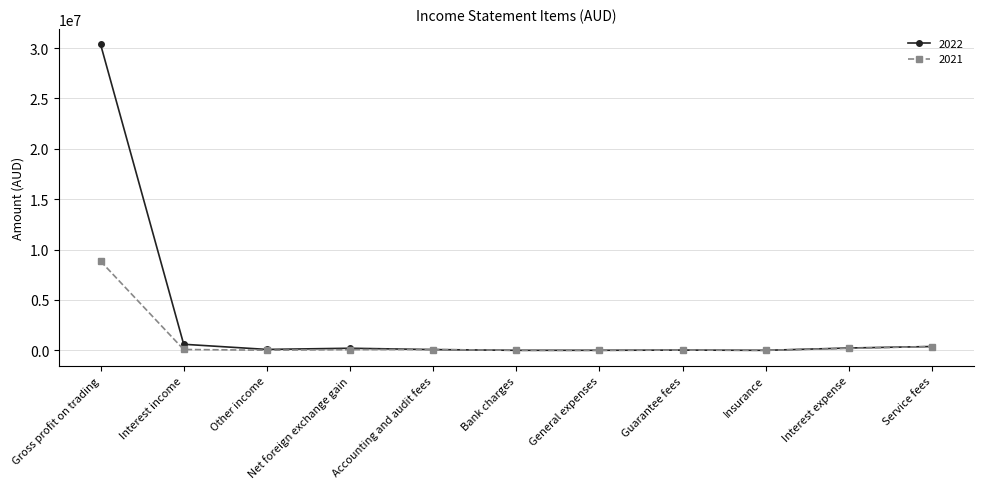

The value of 2022 at Gross profit on trading is 30379097. True or false?

True